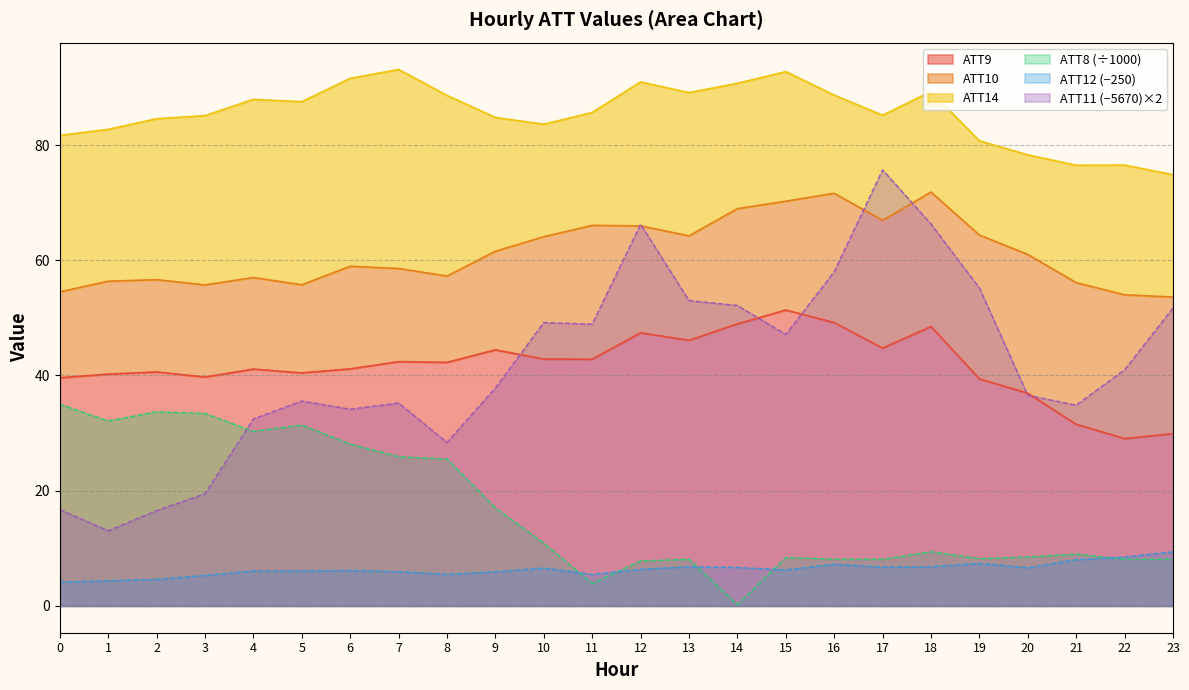

Does the chart have visible grid lines?

Yes